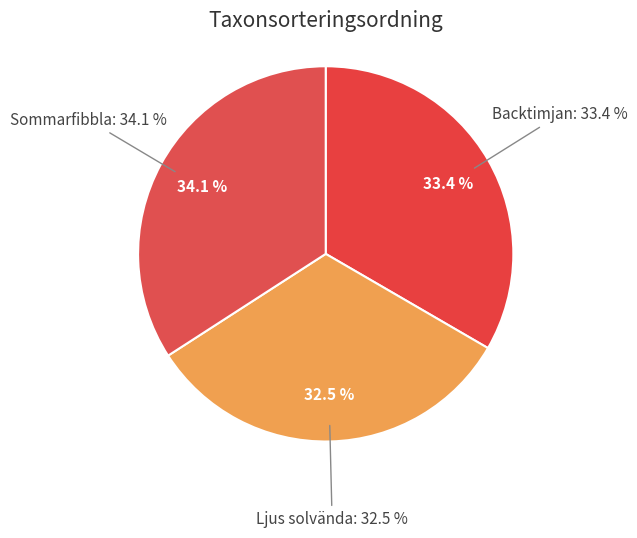

What is the total percentage of Ljus solvända and Backtimjan?

65.9%